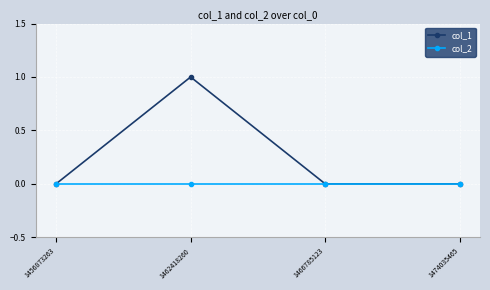

List the series in order of their peak value, lowest first.

col_2, col_1